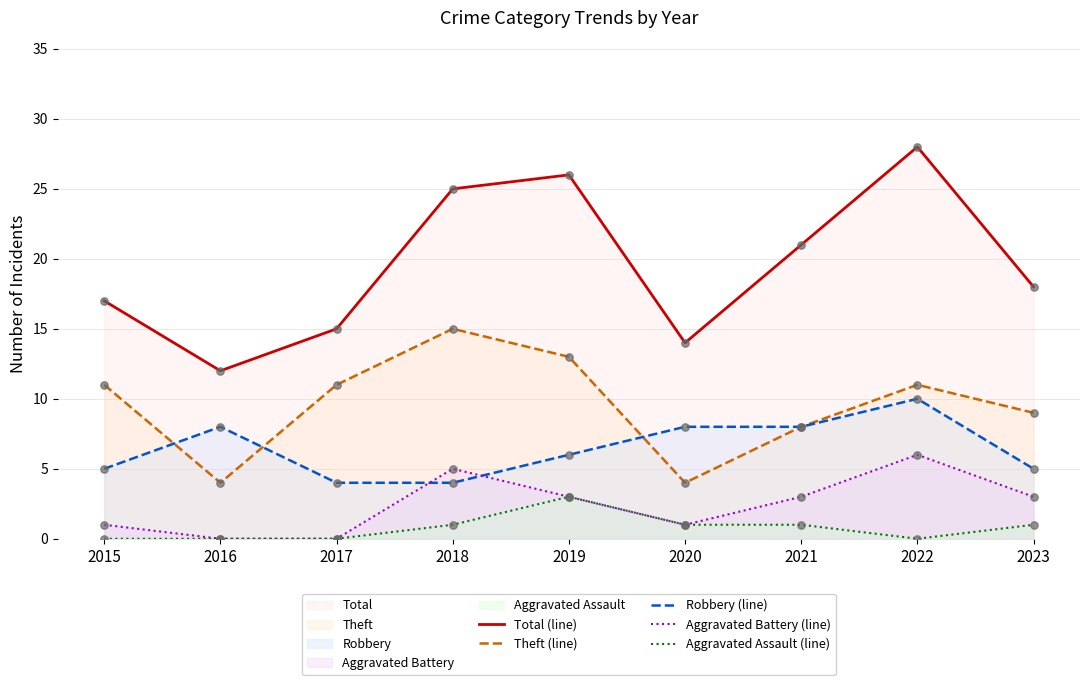

Which series contains the lowest Y value?

Aggravated Battery